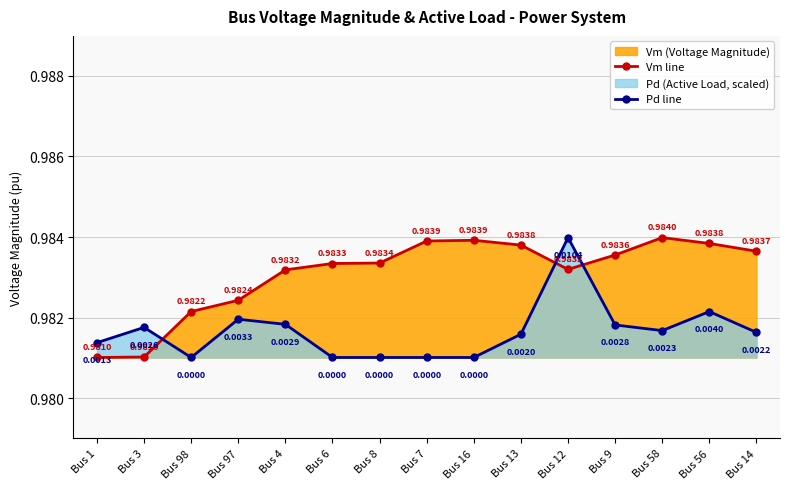

At which label is Vm (Voltage Magnitude) closest to 0?

Bus 1